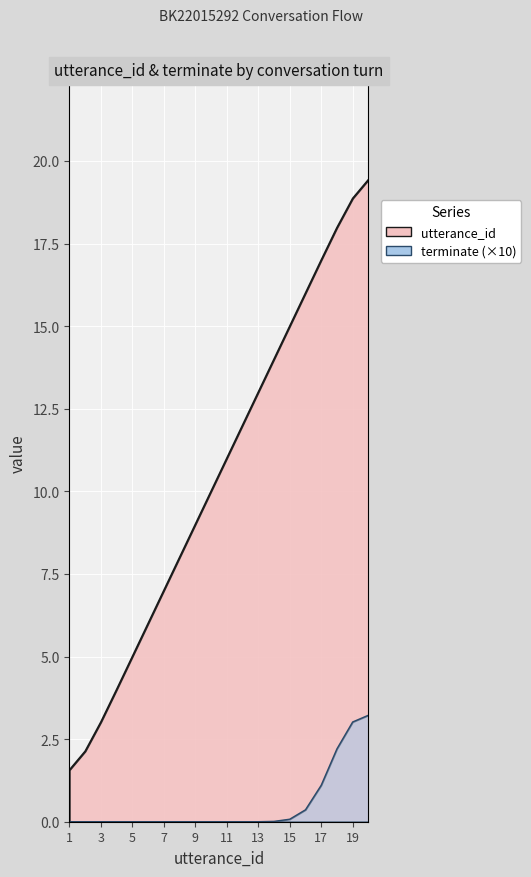

Rank the categories by value from highest to lowest.

20, 19, 18, 17, 16, 15, 14, 13, 12, 11, 10, 9, 8, 7, 6, 5, 4, 3, 2, 1